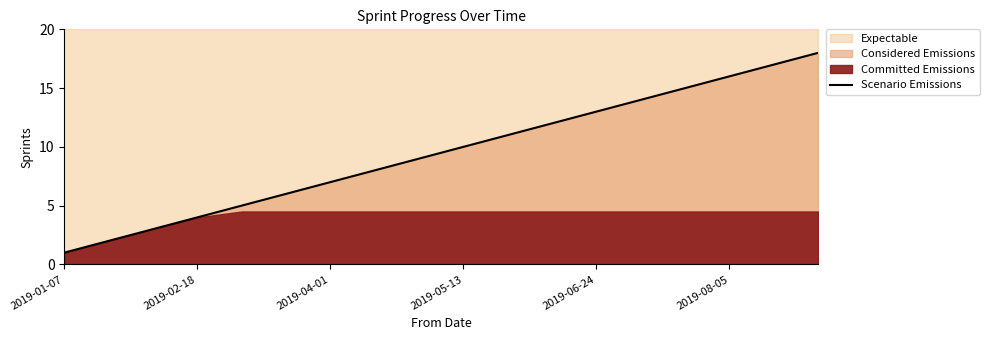

The value of Scenario Emissions at 2019-01-07 is 1. True or false?

True